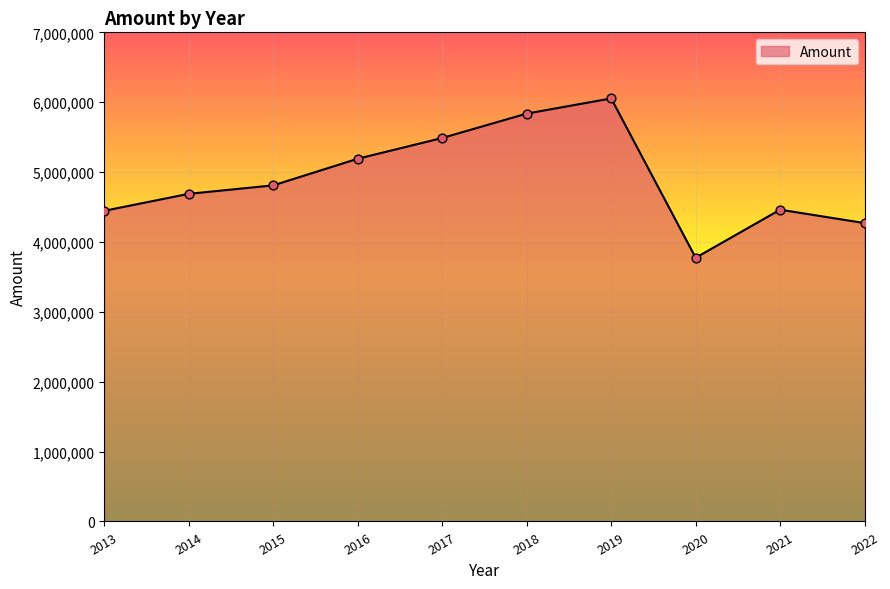

Which has a higher value, 2016 or 2013?

2016